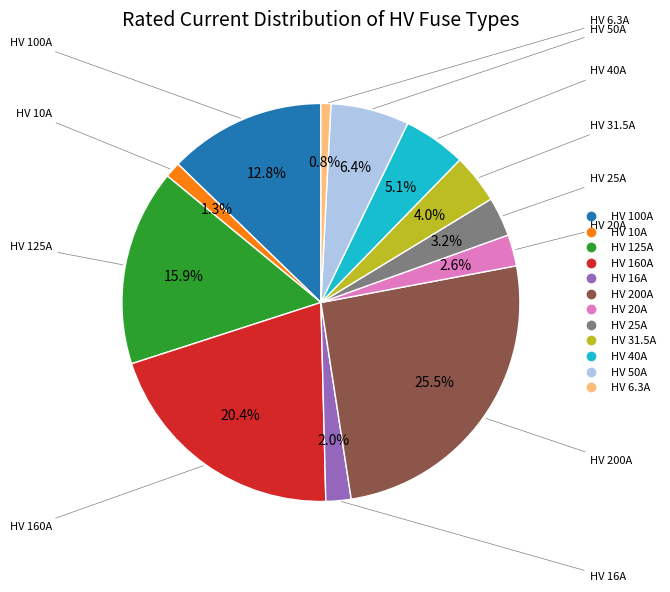

Approximately how many times larger is the value at HV 100A compared to HV 6.3A?

15.9